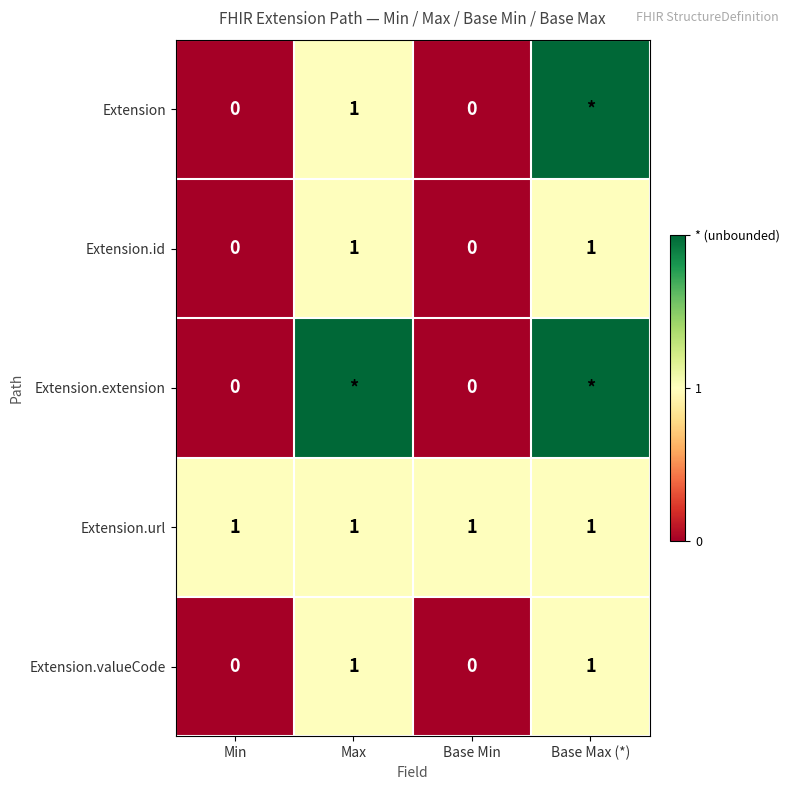

What is the sum of all Extension.url values?

4